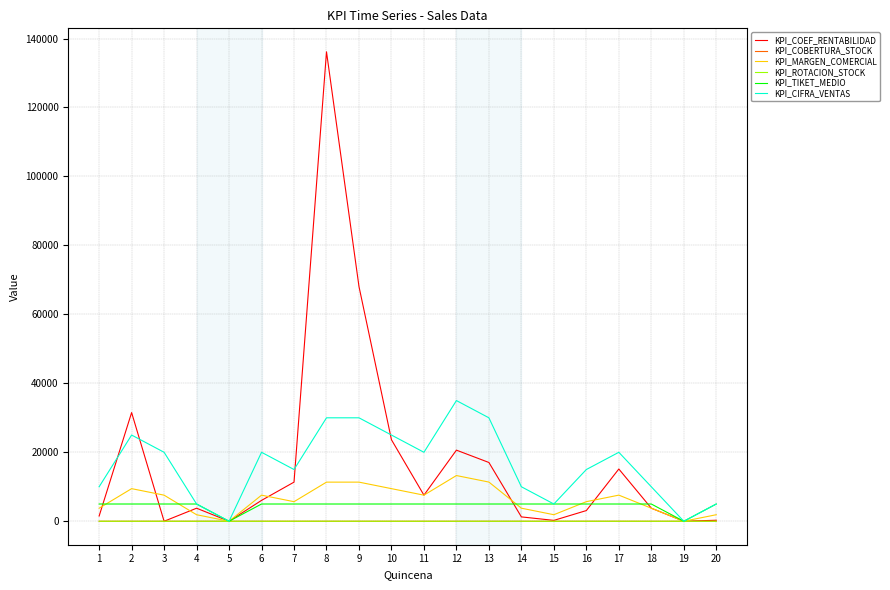

Is the value of KPI_ROTACION_STOCK at 14 greater than the value of KPI_COEF_RENTABILIDAD at 12?

No